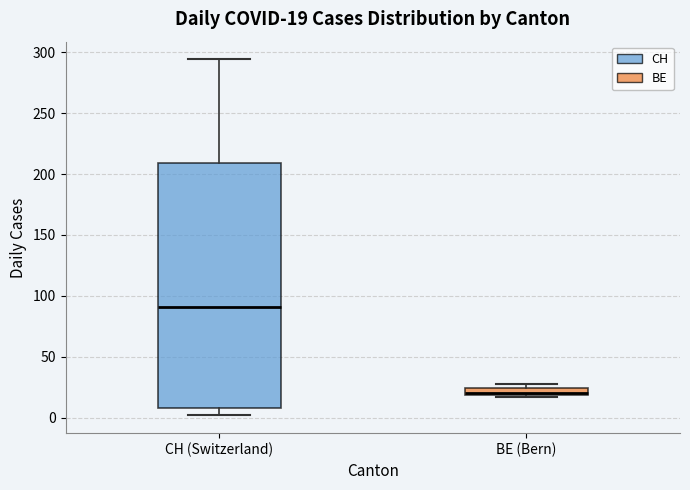

Which box has the highest median line?

CH (Switzerland)